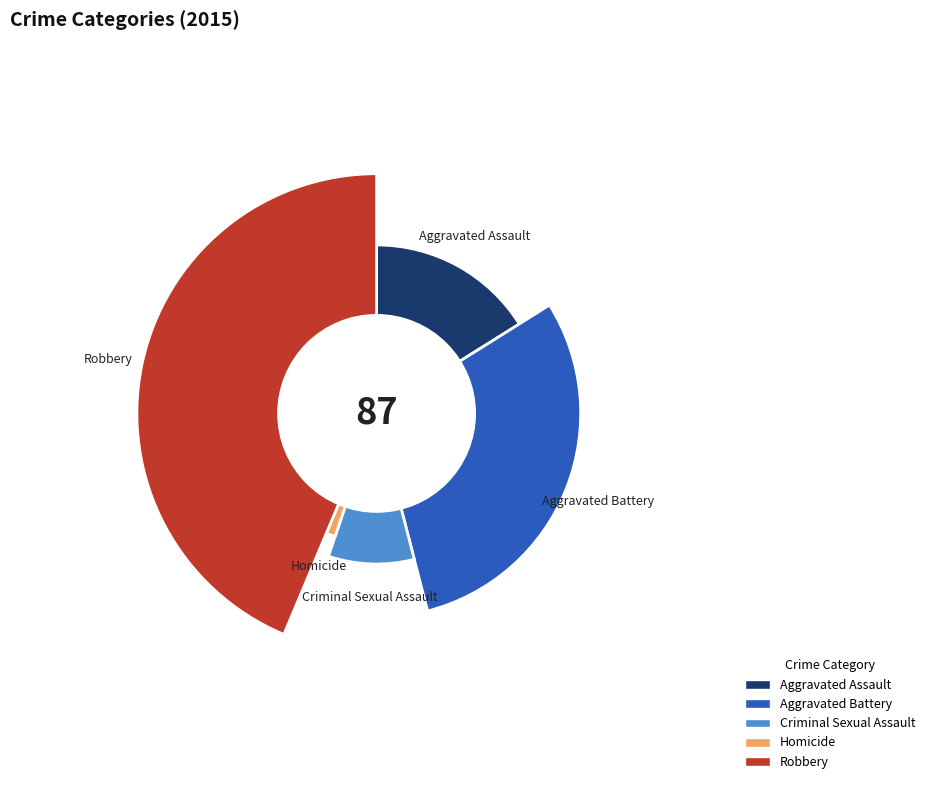

Count the number of slices in the pie.

5